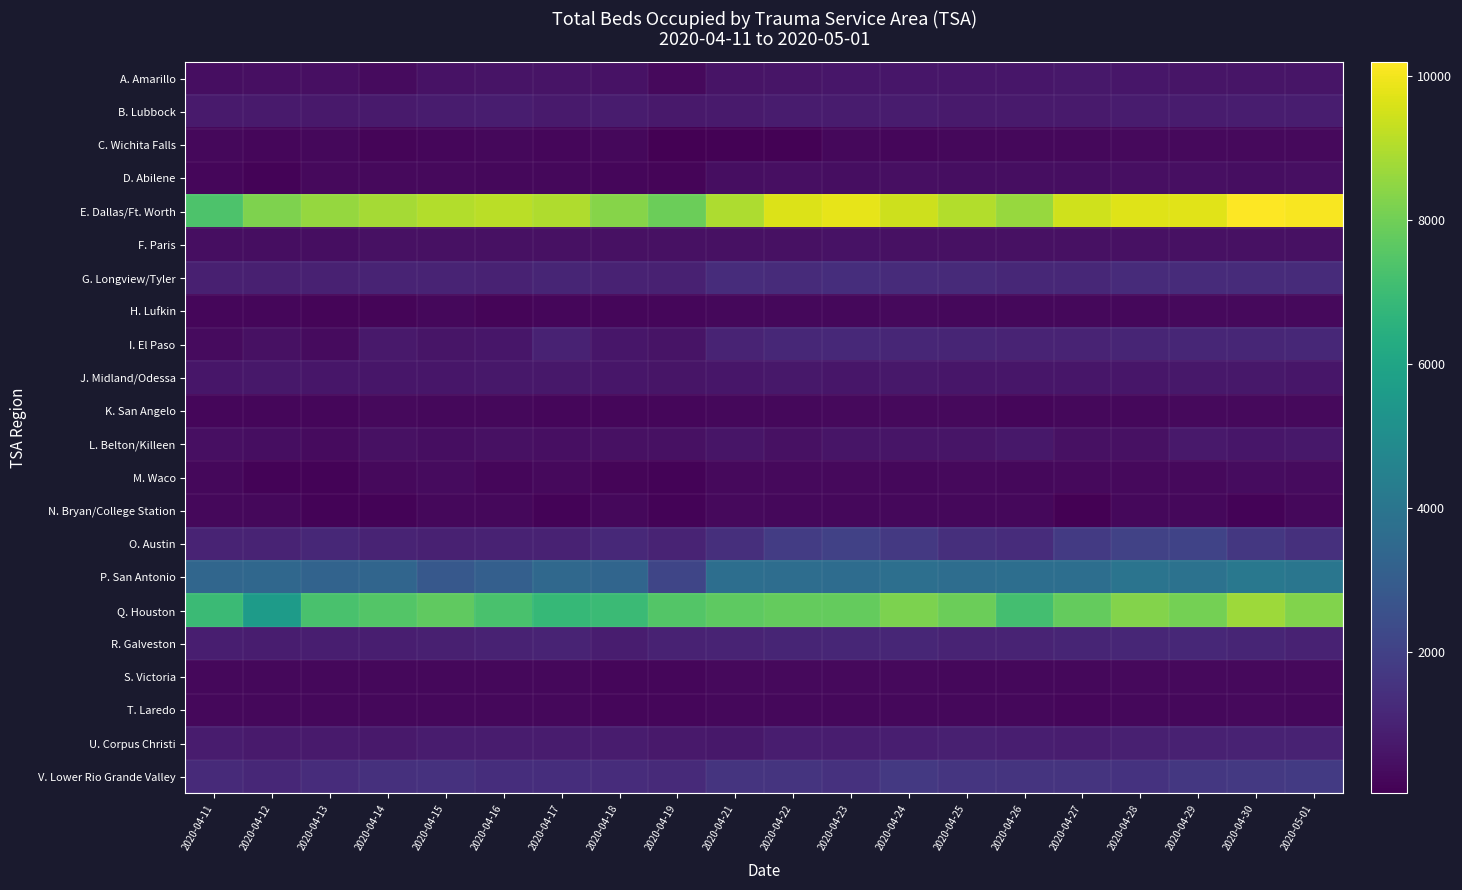

Reading left to right, transcribe all the data shown in this chart.

A. Amarillo: 2020-04-11=417	2020-04-12=427	2020-04-13=461	2020-04-14=322	2020-04-15=522	2020-04-16=553	2020-04-17=545	2020-04-18=535	2020-04-19=286	2020-04-21=557	2020-04-22=607	2020-04-23=658	2020-04-24=647	2020-04-25=648	2020-04-26=660	2020-04-27=669	2020-04-28=630	2020-04-29=594	2020-04-30=605	2020-05-01=602
B. Lubbock: 2020-04-11=755	2020-04-12=744	2020-04-13=734	2020-04-14=748	2020-04-15=795	2020-04-16=823	2020-04-17=782	2020-04-18=807	2020-04-19=736	2020-04-21=777	2020-04-22=811	2020-04-23=801	2020-04-24=798	2020-04-25=765	2020-04-26=744	2020-04-27=781	2020-04-28=812	2020-04-29=816	2020-04-30=844	2020-05-01=846
C. Wichita Falls: 2020-04-11=240	2020-04-12=223	2020-04-13=231	2020-04-14=186	2020-04-15=190	2020-04-16=231	2020-04-17=221	2020-04-18=231	2020-04-19=61	2020-04-21=82	2020-04-22=87	2020-04-23=230	2020-04-24=221	2020-04-25=246	2020-04-26=246	2020-04-27=259	2020-04-28=291	2020-04-29=289	2020-04-30=287	2020-05-01=267
D. Abilene: 2020-04-11=214	2020-04-12=146	2020-04-13=268	2020-04-14=271	2020-04-15=274	2020-04-16=258	2020-04-17=240	2020-04-18=216	2020-04-19=178	2020-04-21=398	2020-04-22=434	2020-04-23=416	2020-04-24=434	2020-04-25=413	2020-04-26=414	2020-04-27=424	2020-04-28=428	2020-04-29=432	2020-04-30=410	2020-05-01=436
E. Dallas/Ft. Worth: 2020-04-11=7347	2020-04-12=8219	2020-04-13=8589	2020-04-14=8811	2020-04-15=9014	2020-04-16=9124	2020-04-17=8961	2020-04-18=8364	2020-04-19=7922	2020-04-21=8930	2020-04-22=9659	2020-04-23=9816	2020-04-24=9435	2020-04-25=9035	2020-04-26=8607	2020-04-27=9472	2020-04-28=9712	2020-04-29=9723	2020-04-30=10190	2020-05-01=10097
F. Paris: 2020-04-11=421	2020-04-12=405	2020-04-13=416	2020-04-14=471	2020-04-15=480	2020-04-16=481	2020-04-17=470	2020-04-18=467	2020-04-19=468	2020-04-21=494	2020-04-22=498	2020-04-23=505	2020-04-24=486	2020-04-25=465	2020-04-26=471	2020-04-27=474	2020-04-28=502	2020-04-29=483	2020-04-30=488	2020-05-01=497
G. Longview/Tyler: 2020-04-11=921	2020-04-12=932	2020-04-13=969	2020-04-14=1023	2020-04-15=1039	2020-04-16=995	2020-04-17=1067	2020-04-18=1013	2020-04-19=960	2020-04-21=1314	2020-04-22=1267	2020-04-23=1347	2020-04-24=1276	2020-04-25=1232	2020-04-26=1141	2020-04-27=1158	2020-04-28=1264	2020-04-29=1276	2020-04-30=1272	2020-05-01=1294
H. Lufkin: 2020-04-11=190	2020-04-12=198	2020-04-13=149	2020-04-14=154	2020-04-15=247	2020-04-16=185	2020-04-17=226	2020-04-18=205	2020-04-19=219	2020-04-21=252	2020-04-22=261	2020-04-23=253	2020-04-24=273	2020-04-25=250	2020-04-26=247	2020-04-27=243	2020-04-28=263	2020-04-29=285	2020-04-30=280	2020-05-01=277
I. El Paso: 2020-04-11=328	2020-04-12=471	2020-04-13=318	2020-04-14=716	2020-04-15=604	2020-04-16=632	2020-04-17=993	2020-04-18=641	2020-04-19=583	2020-04-21=1033	2020-04-22=1157	2020-04-23=1209	2020-04-24=1112	2020-04-25=1085	2020-04-26=1034	2020-04-27=1054	2020-04-28=1080	2020-04-29=1125	2020-04-30=1118	2020-05-01=1158
J. Midland/Odessa: 2020-04-11=663	2020-04-12=676	2020-04-13=640	2020-04-14=639	2020-04-15=650	2020-04-16=666	2020-04-17=681	2020-04-18=643	2020-04-19=614	2020-04-21=643	2020-04-22=673	2020-04-23=653	2020-04-24=683	2020-04-25=654	2020-04-26=630	2020-04-27=624	2020-04-28=648	2020-04-29=677	2020-04-30=670	2020-05-01=640
K. San Angelo: 2020-04-11=208	2020-04-12=199	2020-04-13=210	2020-04-14=279	2020-04-15=260	2020-04-16=235	2020-04-17=226	2020-04-18=213	2020-04-19=201	2020-04-21=249	2020-04-22=227	2020-04-23=293	2020-04-24=295	2020-04-25=268	2020-04-26=224	2020-04-27=260	2020-04-28=261	2020-04-29=280	2020-04-30=281	2020-05-01=272
L. Belton/Killeen: 2020-04-11=434	2020-04-12=397	2020-04-13=308	2020-04-14=466	2020-04-15=406	2020-04-16=471	2020-04-17=455	2020-04-18=500	2020-04-19=488	2020-04-21=620	2020-04-22=502	2020-04-23=621	2020-04-24=621	2020-04-25=600	2020-04-26=688	2020-04-27=492	2020-04-28=492	2020-04-29=709	2020-04-30=644	2020-05-01=696
M. Waco: 2020-04-11=262	2020-04-12=133	2020-04-13=137	2020-04-14=299	2020-04-15=310	2020-04-16=210	2020-04-17=291	2020-04-18=161	2020-04-19=142	2020-04-21=275	2020-04-22=298	2020-04-23=284	2020-04-24=264	2020-04-25=284	2020-04-26=249	2020-04-27=300	2020-04-28=287	2020-04-29=297	2020-04-30=347	2020-05-01=332
N. Bryan/College Station: 2020-04-11=234	2020-04-12=247	2020-04-13=111	2020-04-14=111	2020-04-15=243	2020-04-16=227	2020-04-17=138	2020-04-18=254	2020-04-19=116	2020-04-21=276	2020-04-22=247	2020-04-23=264	2020-04-24=251	2020-04-25=233	2020-04-26=240	2020-04-27=28	2020-04-28=242	2020-04-29=258	2020-04-30=139	2020-05-01=255
O. Austin: 2020-04-11=1059	2020-04-12=1028	2020-04-13=1148	2020-04-14=1052	2020-04-15=973	2020-04-16=1001	2020-04-17=1011	2020-04-18=1212	2020-04-19=1050	2020-04-21=1379	2020-04-22=1824	2020-04-23=1994	2020-04-24=1722	2020-04-25=1404	2020-04-26=1317	2020-04-27=1758	2020-04-28=2029	2020-04-29=2090	2020-04-30=1665	2020-05-01=1423
P. San Antonio: 2020-04-11=3398	2020-04-12=3405	2020-04-13=3276	2020-04-14=3359	2020-04-15=2815	2020-04-16=3120	2020-04-17=3467	2020-04-18=3332	2020-04-19=2155	2020-04-21=3698	2020-04-22=3647	2020-04-23=3640	2020-04-24=3742	2020-04-25=3662	2020-04-26=3687	2020-04-27=3699	2020-04-28=3940	2020-04-29=3861	2020-04-30=4114	2020-05-01=4028
Q. Houston: 2020-04-11=6949	2020-04-12=5616	2020-04-13=7254	2020-04-14=7469	2020-04-15=7717	2020-04-16=7284	2020-04-17=6831	2020-04-18=6944	2020-04-19=7485	2020-04-21=7682	2020-04-22=7790	2020-04-23=7784	2020-04-24=8202	2020-04-25=7916	2020-04-26=7170	2020-04-27=7803	2020-04-28=8313	2020-04-29=8061	2020-04-30=8697	2020-05-01=8270
R. Galveston: 2020-04-11=867	2020-04-12=855	2020-04-13=875	2020-04-14=892	2020-04-15=936	2020-04-16=996	2020-04-17=1059	2020-04-18=836	2020-04-19=992	2020-04-21=1055	2020-04-22=1093	2020-04-23=1134	2020-04-24=1131	2020-04-25=1024	2020-04-26=1021	2020-04-27=1071	2020-04-28=1122	2020-04-29=1161	2020-04-30=1089	2020-05-01=1010
S. Victoria: 2020-04-11=254	2020-04-12=240	2020-04-13=248	2020-04-14=248	2020-04-15=260	2020-04-16=258	2020-04-17=255	2020-04-18=211	2020-04-19=225	2020-04-21=267	2020-04-22=289	2020-04-23=285	2020-04-24=267	2020-04-25=252	2020-04-26=253	2020-04-27=261	2020-04-28=287	2020-04-29=292	2020-04-30=302	2020-05-01=296
T. Laredo: 2020-04-11=255	2020-04-12=238	2020-04-13=241	2020-04-14=234	2020-04-15=253	2020-04-16=253	2020-04-17=245	2020-04-18=222	2020-04-19=201	2020-04-21=237	2020-04-22=250	2020-04-23=253	2020-04-24=253	2020-04-25=248	2020-04-26=231	2020-04-27=214	2020-04-28=236	2020-04-29=259	2020-04-30=268	2020-05-01=257
U. Corpus Christi: 2020-04-11=785	2020-04-12=765	2020-04-13=779	2020-04-14=722	2020-04-15=810	2020-04-16=798	2020-04-17=815	2020-04-18=802	2020-04-19=740	2020-04-21=683	2020-04-22=848	2020-04-23=858	2020-04-24=866	2020-04-25=920	2020-04-26=885	2020-04-27=860	2020-04-28=939	2020-04-29=964	2020-04-30=985	2020-05-01=993
V. Lower Rio Grande Valley: 2020-04-11=1219	2020-04-12=1157	2020-04-13=1333	2020-04-14=1420	2020-04-15=1473	2020-04-16=1361	2020-04-17=1354	2020-04-18=1327	2020-04-19=1235	2020-04-21=1573	2020-04-22=1563	2020-04-23=1490	2020-04-24=1708	2020-04-25=1597	2020-04-26=1543	2020-04-27=1569	2020-04-28=1511	2020-04-29=1672	2020-04-30=1714	2020-05-01=1746